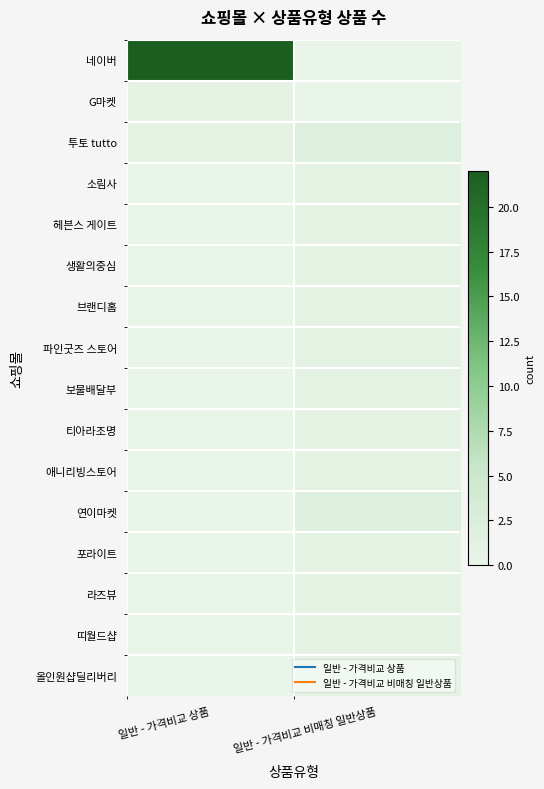

Reading left to right, transcribe all the data shown in this chart.

네이버: 일반 - 가격비교 상품=22	일반 - 가격비교 비매칭 일반상품=0
G마켓: 일반 - 가격비교 상품=1	일반 - 가격비교 비매칭 일반상품=0
투토 tutto: 일반 - 가격비교 상품=1	일반 - 가격비교 비매칭 일반상품=2
소림사: 일반 - 가격비교 상품=0	일반 - 가격비교 비매칭 일반상품=1
헤븐스 게이트: 일반 - 가격비교 상품=0	일반 - 가격비교 비매칭 일반상품=1
생활의중심: 일반 - 가격비교 상품=0	일반 - 가격비교 비매칭 일반상품=1
브랜디홈: 일반 - 가격비교 상품=0	일반 - 가격비교 비매칭 일반상품=1
파인굿즈 스토어: 일반 - 가격비교 상품=0	일반 - 가격비교 비매칭 일반상품=1
보물배달부: 일반 - 가격비교 상품=0	일반 - 가격비교 비매칭 일반상품=1
티아라조명: 일반 - 가격비교 상품=0	일반 - 가격비교 비매칭 일반상품=1
애니리빙스토어: 일반 - 가격비교 상품=0	일반 - 가격비교 비매칭 일반상품=1
연이마켓: 일반 - 가격비교 상품=0	일반 - 가격비교 비매칭 일반상품=2
포라이트: 일반 - 가격비교 상품=0	일반 - 가격비교 비매칭 일반상품=1
라즈뷰: 일반 - 가격비교 상품=0	일반 - 가격비교 비매칭 일반상품=1
띠월드샵: 일반 - 가격비교 상품=0	일반 - 가격비교 비매칭 일반상품=1
올인원샵딜리버리: 일반 - 가격비교 상품=0	일반 - 가격비교 비매칭 일반상품=1